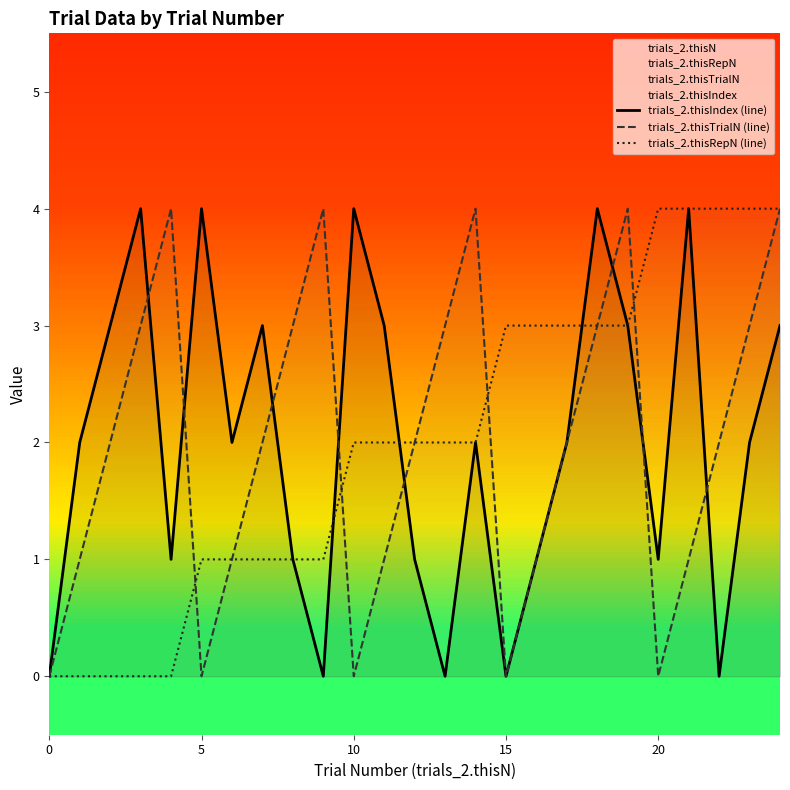

The value of trials_2.thisRepN (line) at 0 is 0. True or false?

True